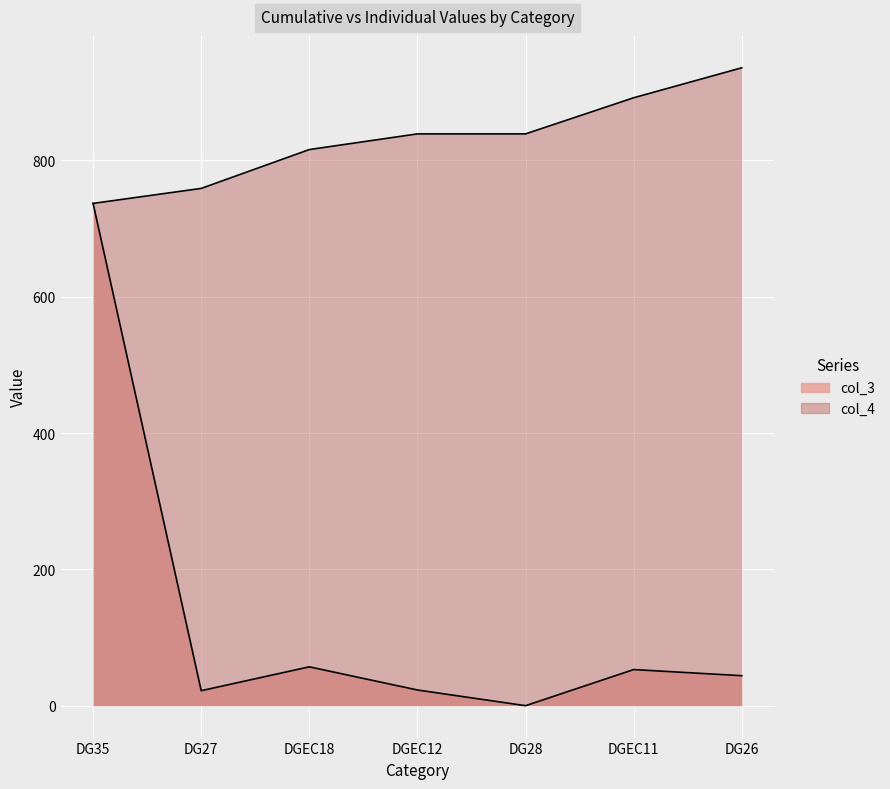

The col_3 series shows 23 at DGEC12. True or false?

True